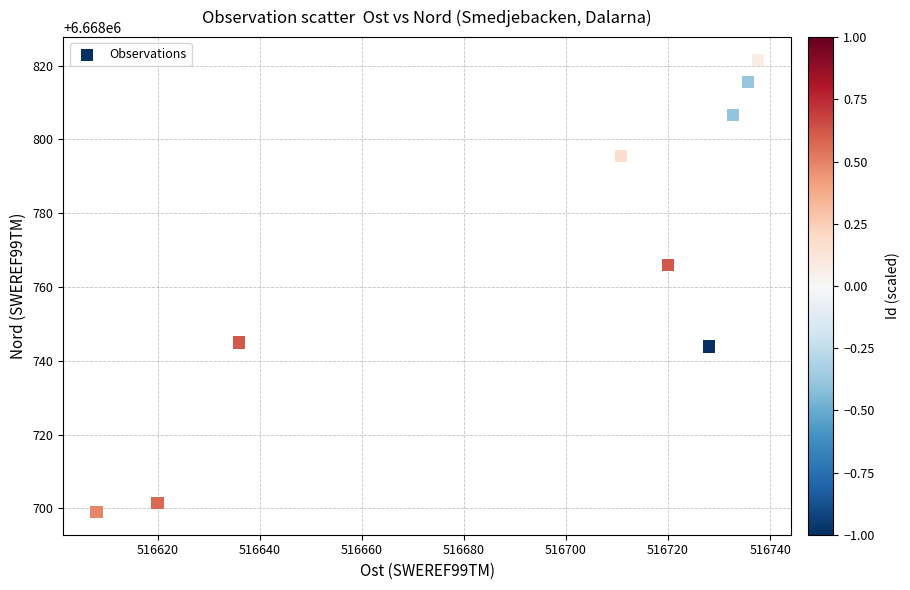

What Y value in the scatter plot is closest to 6668760?

6668766.0